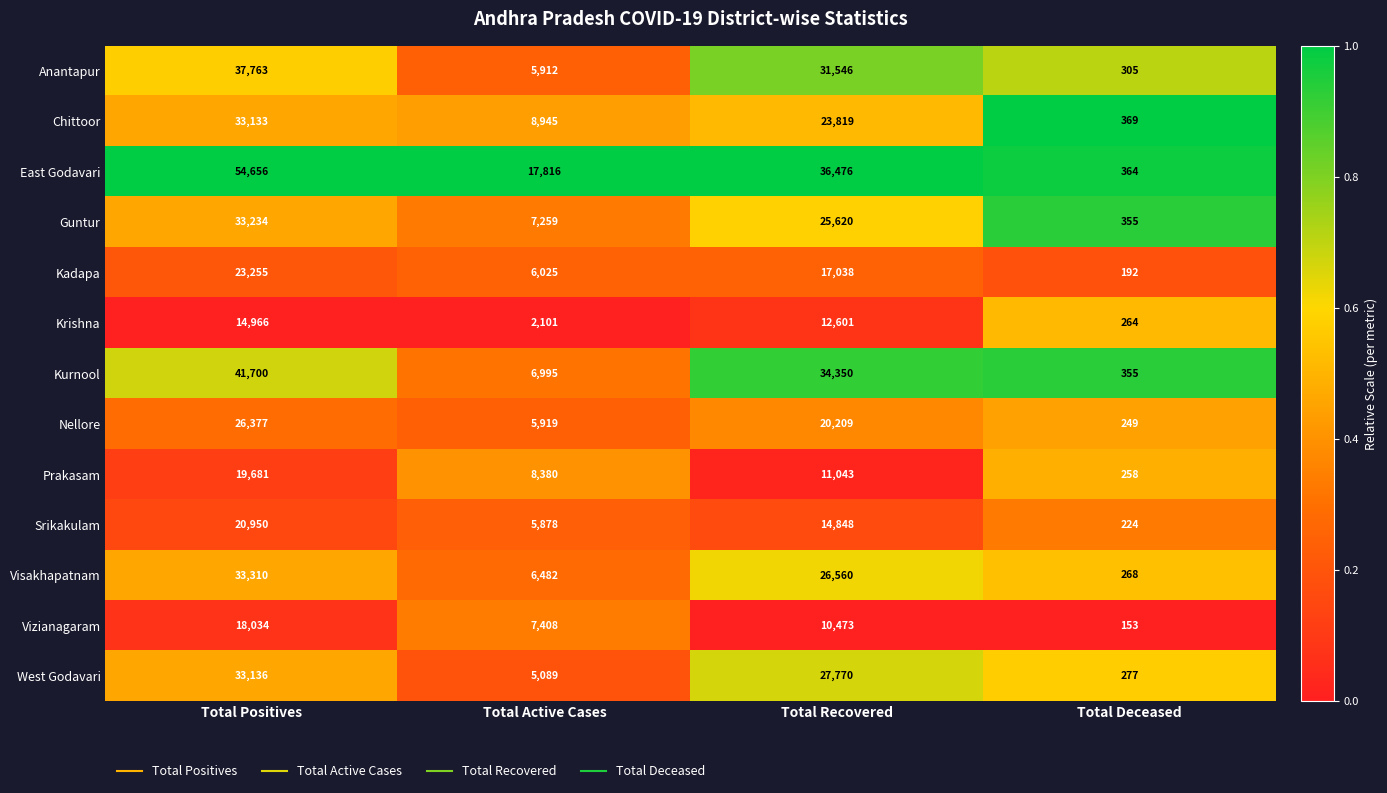

True or false: Vizianagaram has a value of 12217 at Total Active Cases.

False